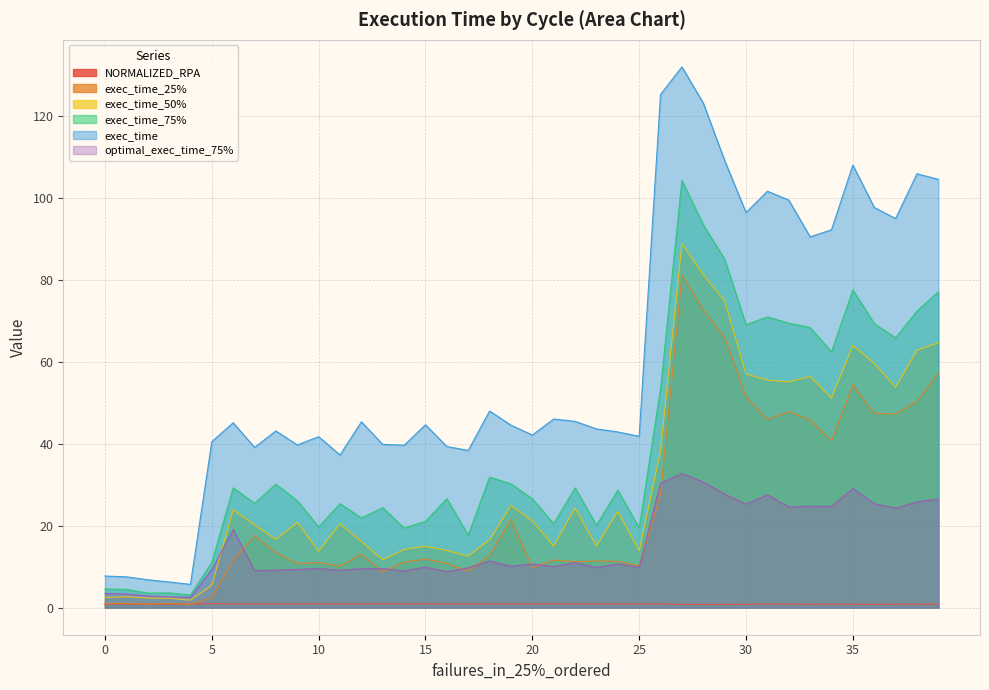

Does the chart have visible grid lines?

Yes